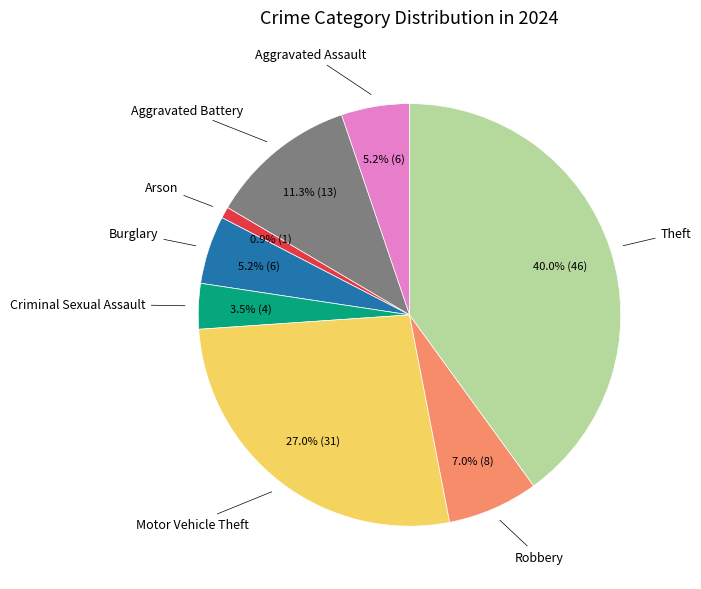

How many segments does this pie chart have?

8